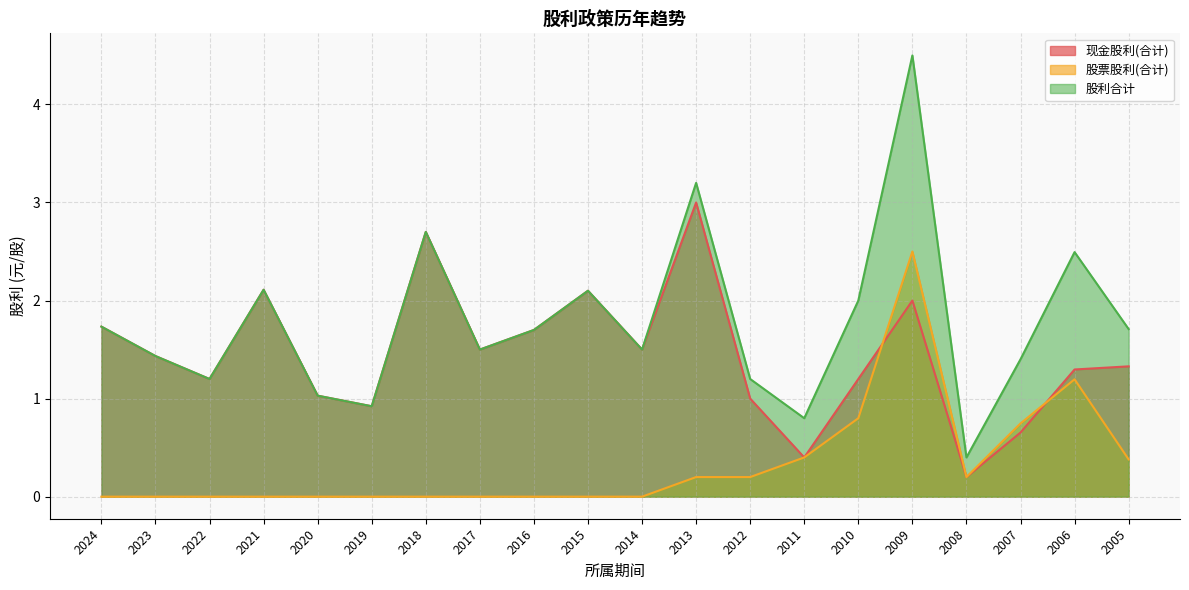

Between 2020 and 2017, which series saw the biggest shift?

现金股利(合计)